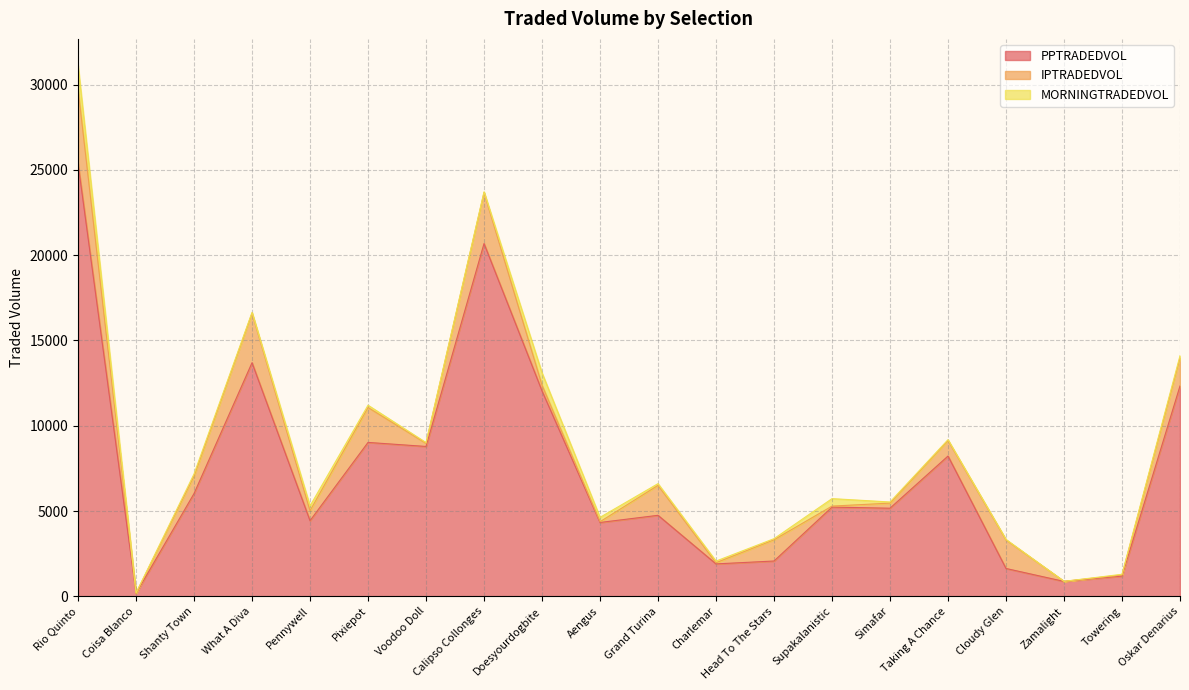

Which label corresponds to the largest value in the chart?

Rio Quinto